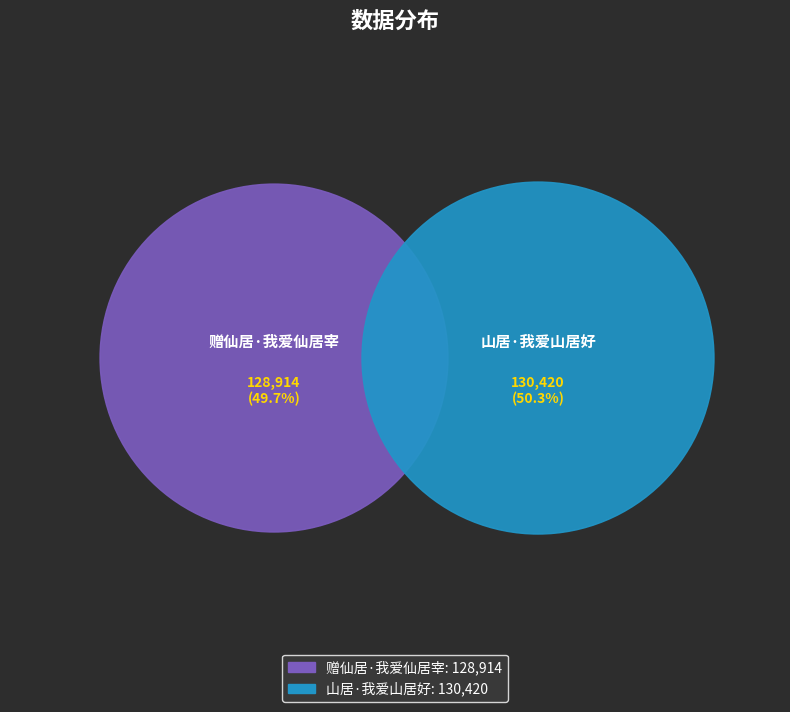

Is it true that 山居·我爱山居好 is 50% of the pie?

True